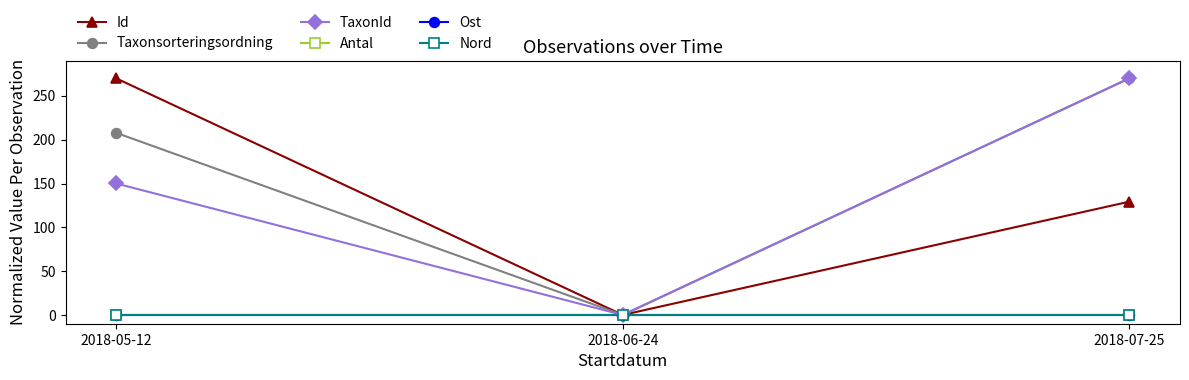

Is this an area chart (filled region under the line)?

No